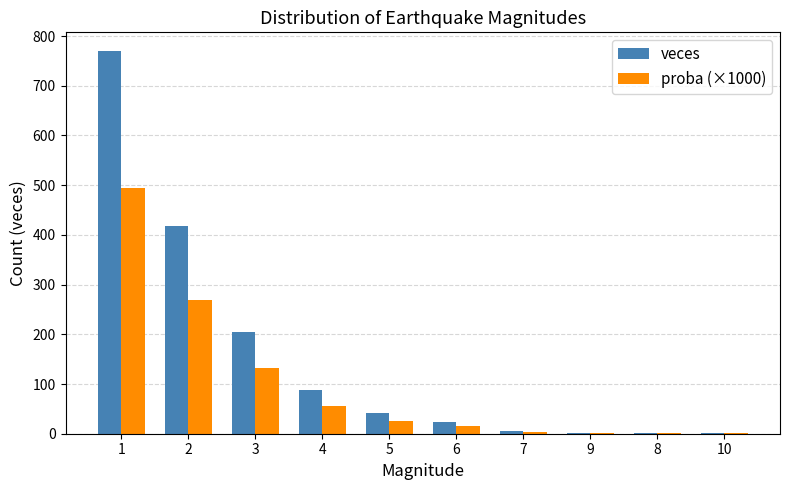

At which category is the sum across all series the highest?

1